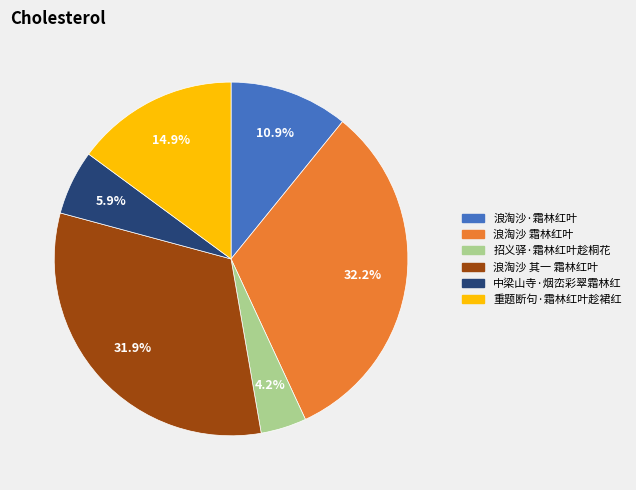

Count the number of slices in the pie.

6